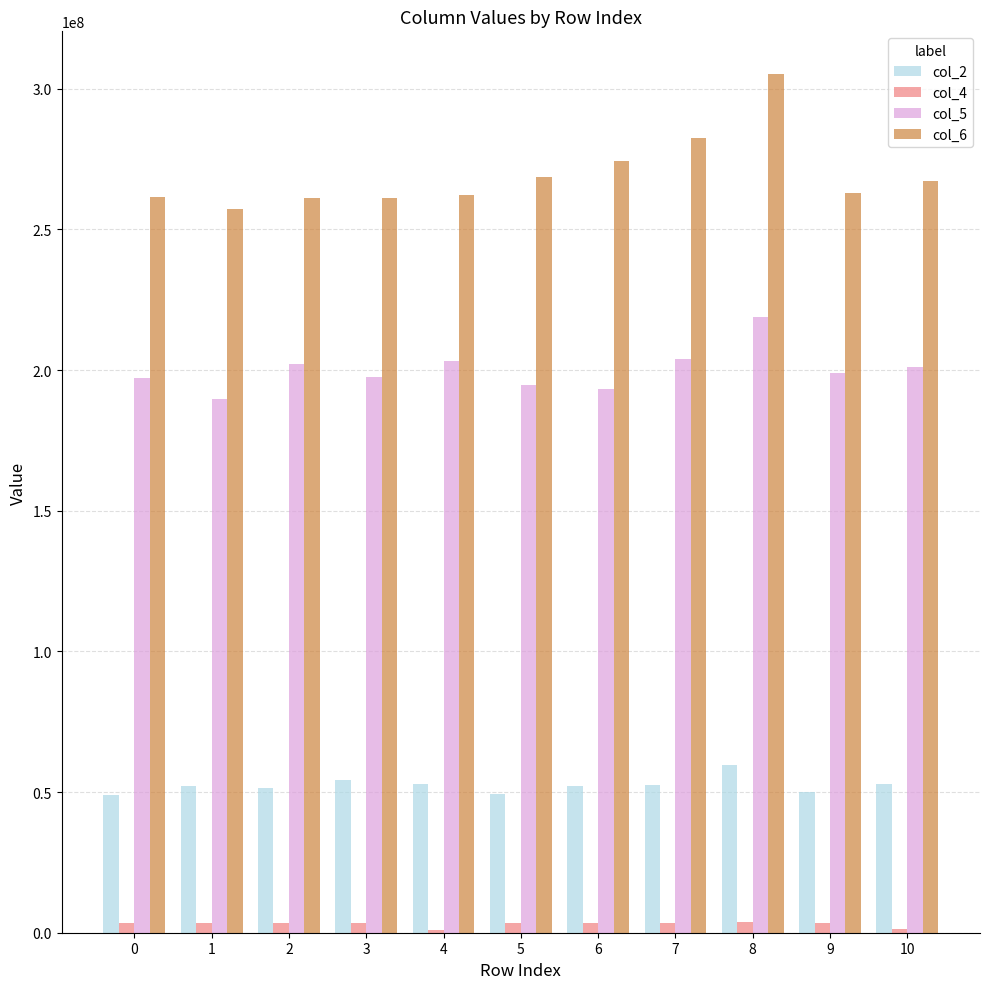

What is the minimum value shown in the chart?

1134417